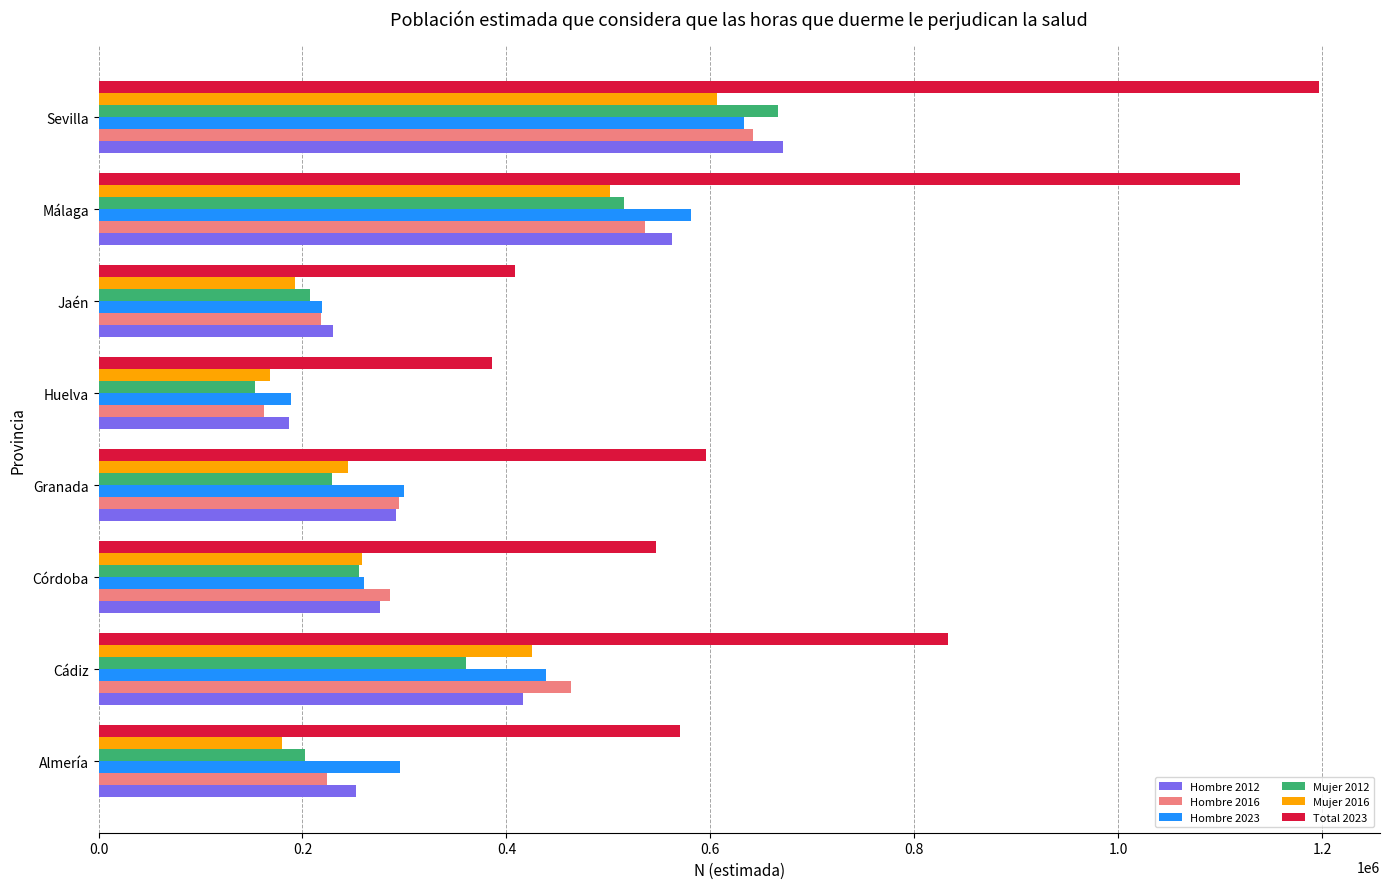

Which series has the largest range (max minus min)?

Total 2023